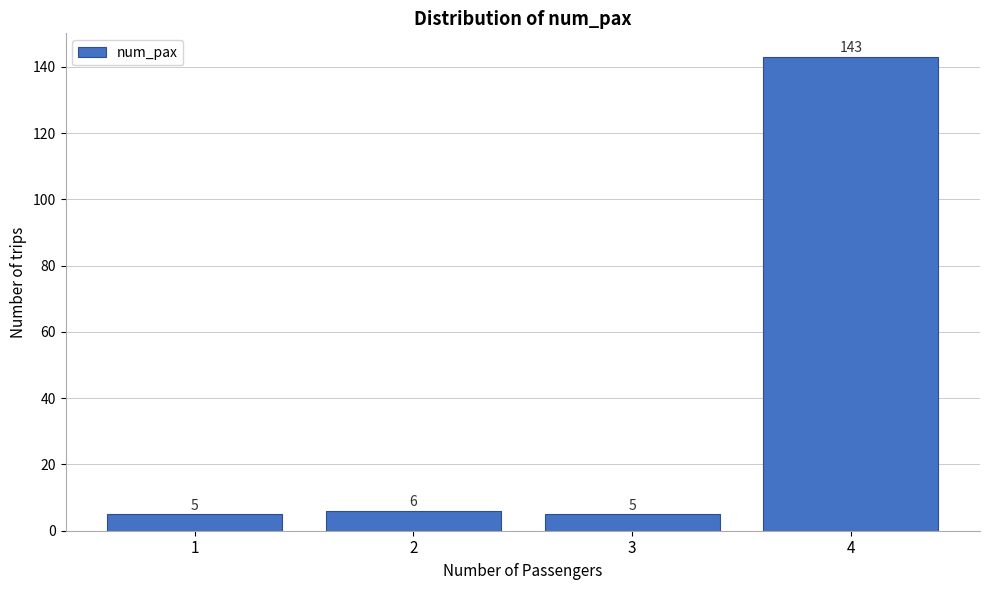

Reading left to right, transcribe all the data shown in this chart.

5	6	5	143